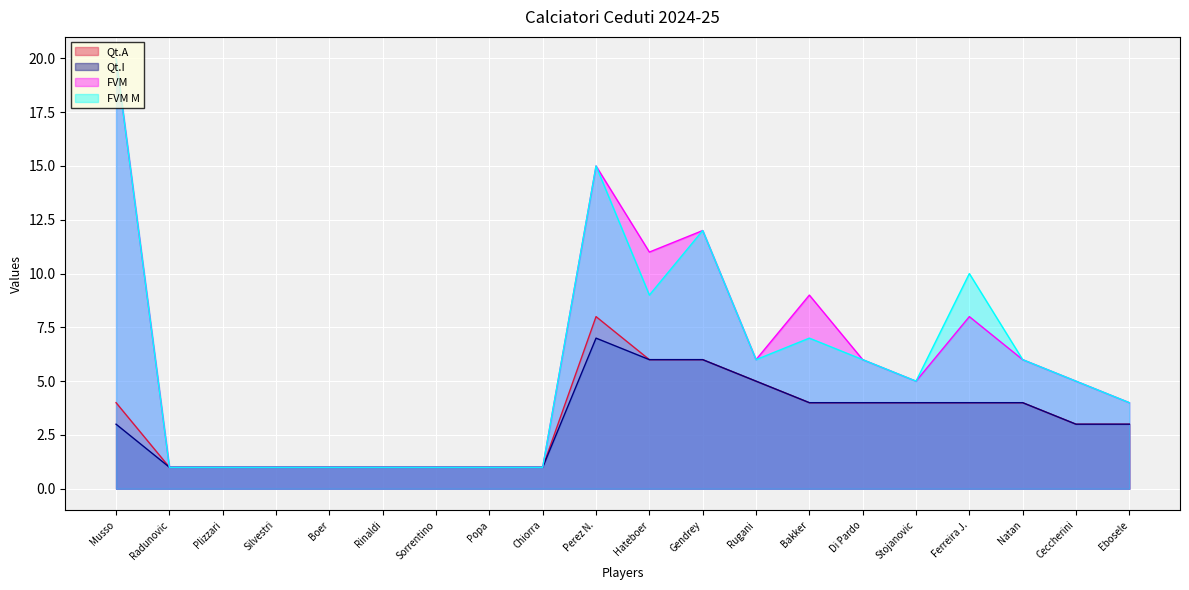

How many lines are shown in the chart?

4